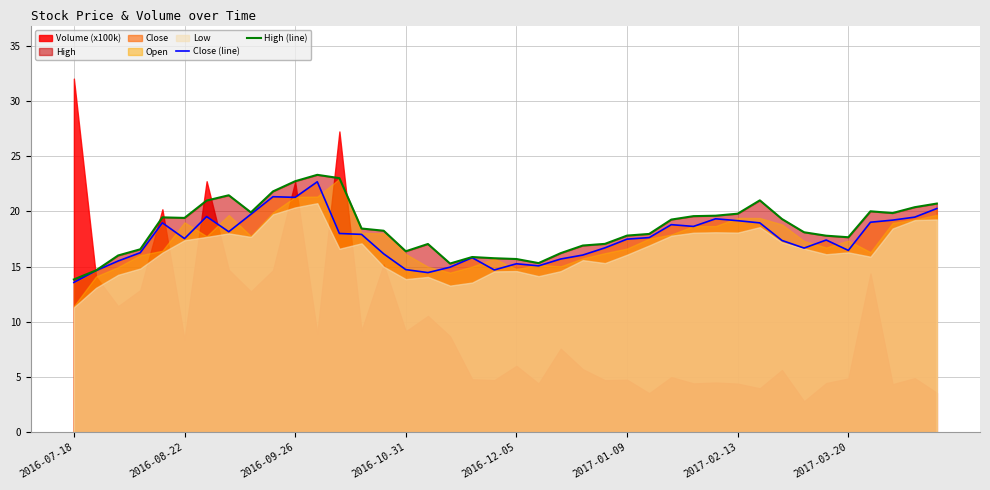

True or false: High (line) has a value of 26.8 at 14.

False